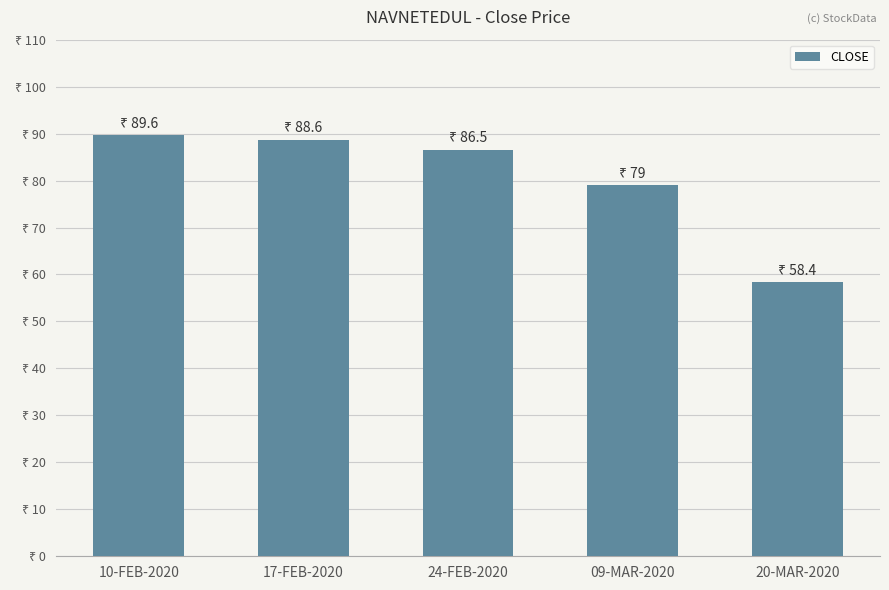

What is the change in value from 10-FEB-2020 to 09-MAR-2020?

-10.6